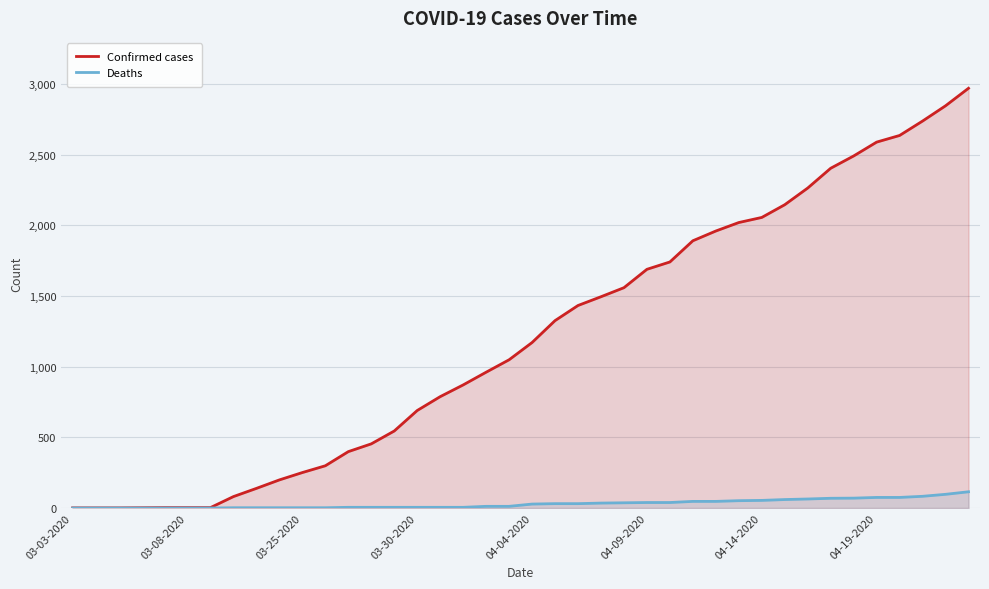

Which series has the largest range (max minus min)?

Confirmed